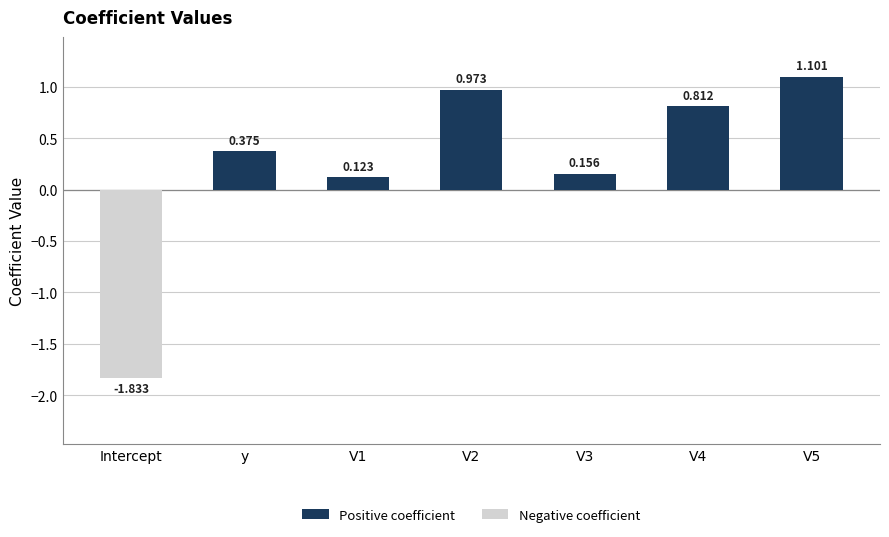

At how many categories does at least one series exceed 0?

6